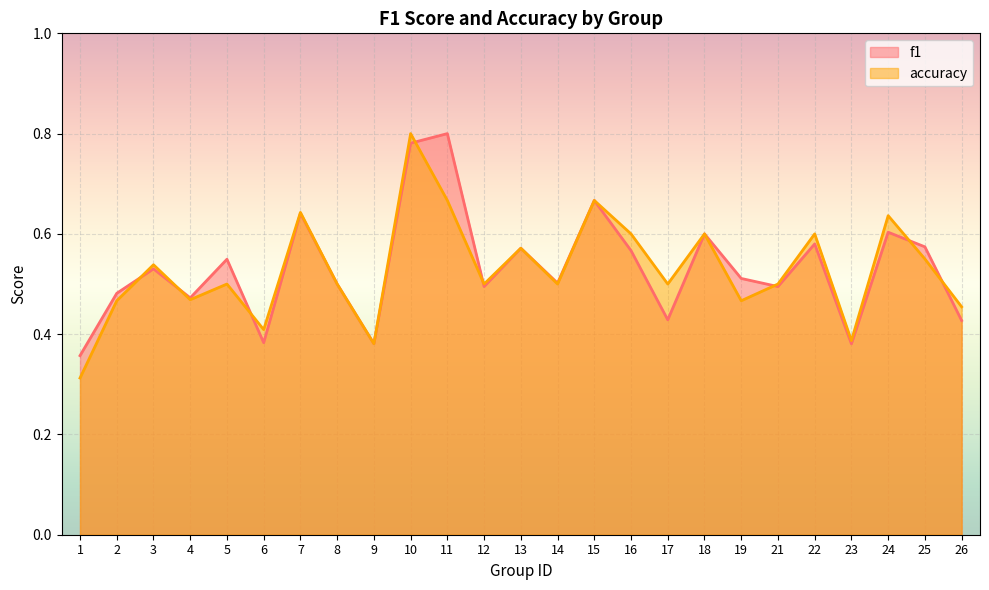

What is the minimum value for accuracy?

0.3